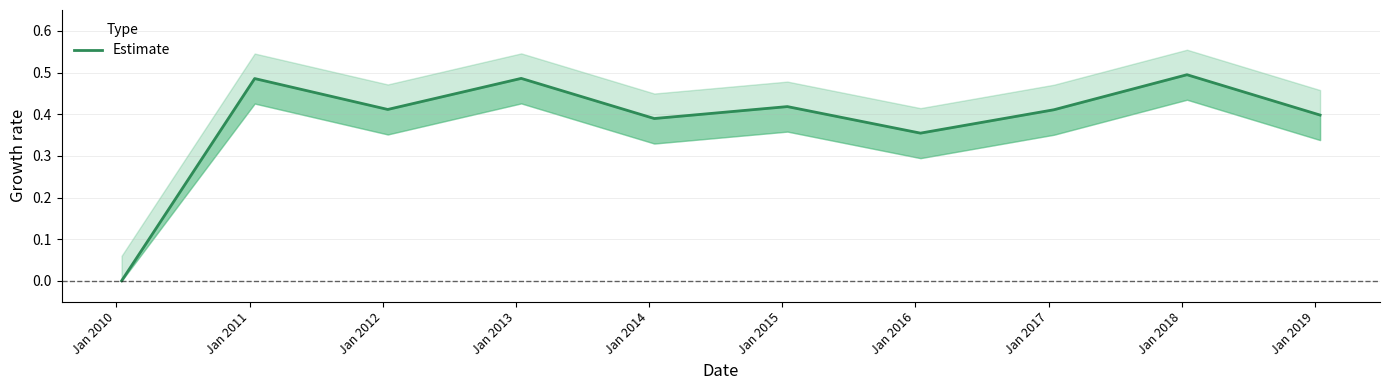

How many lines are shown in the chart?

1